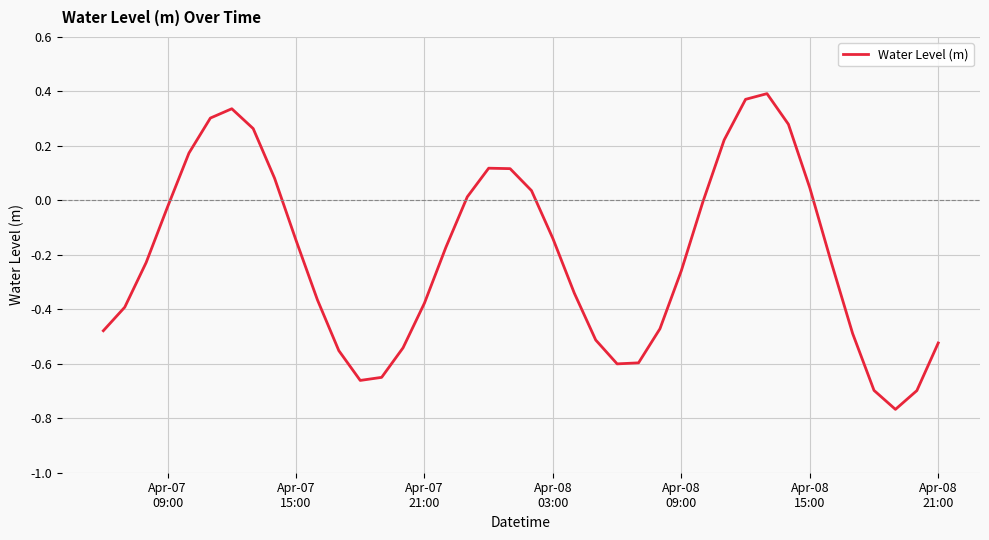

What is the difference between the maximum and minimum values?

1.2